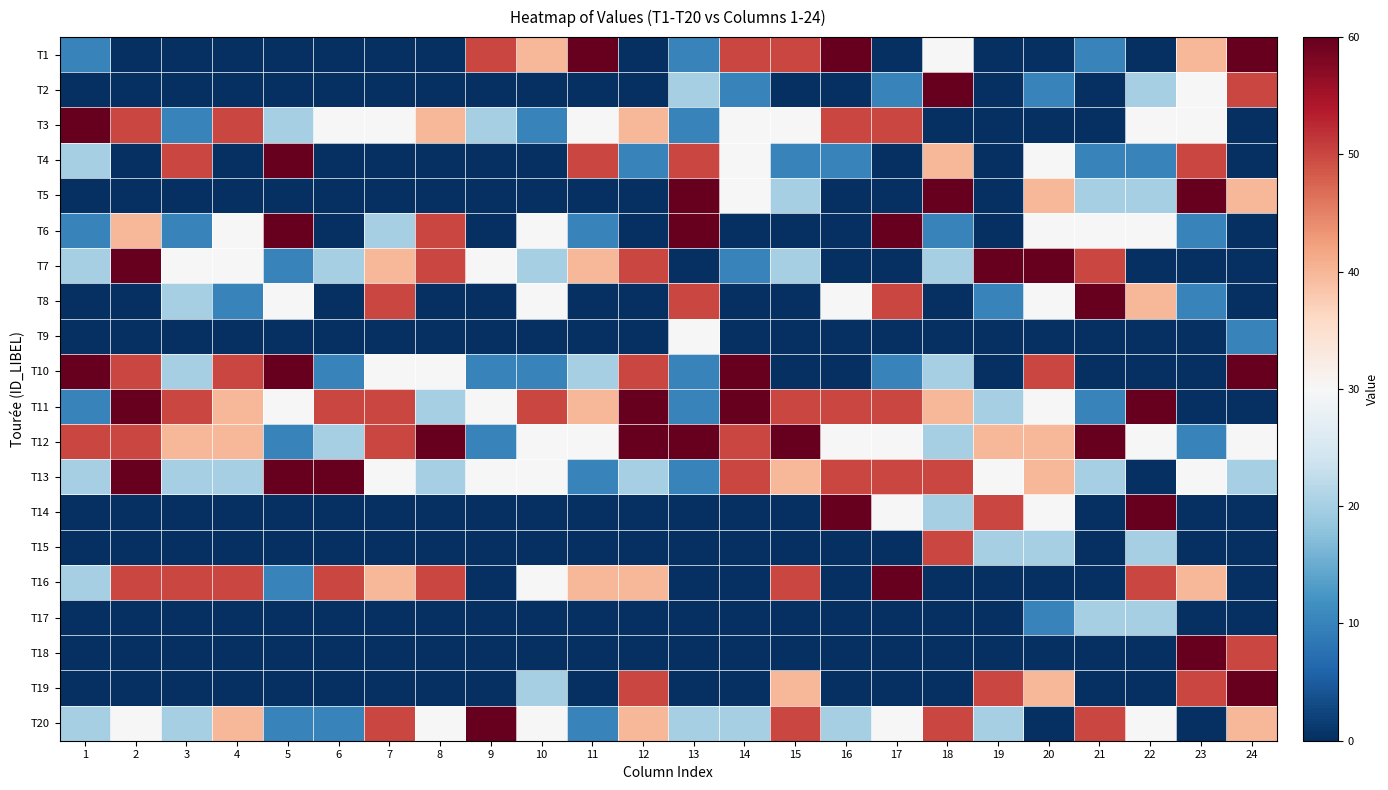

What is the maximum value shown in the chart?

60